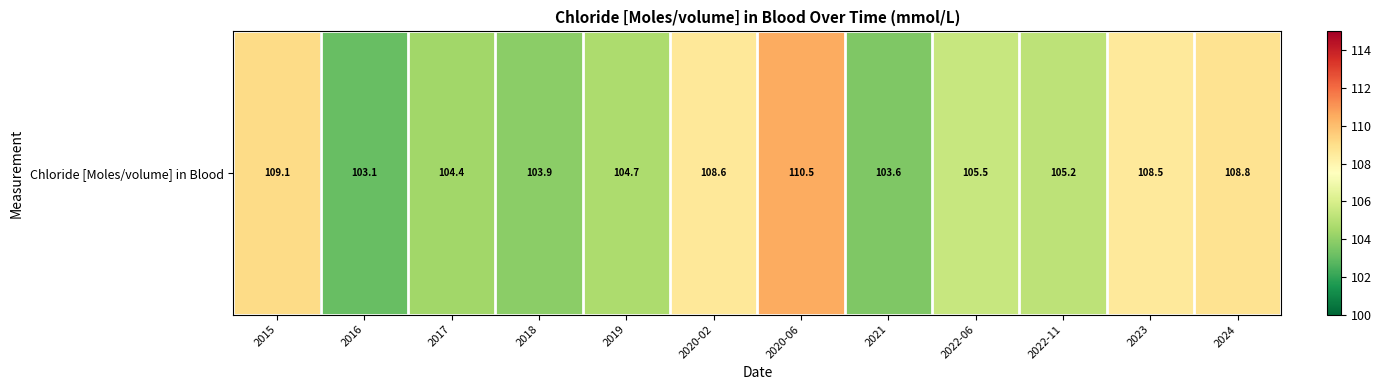

True or false: the data shows 104.4 at 2017.

True